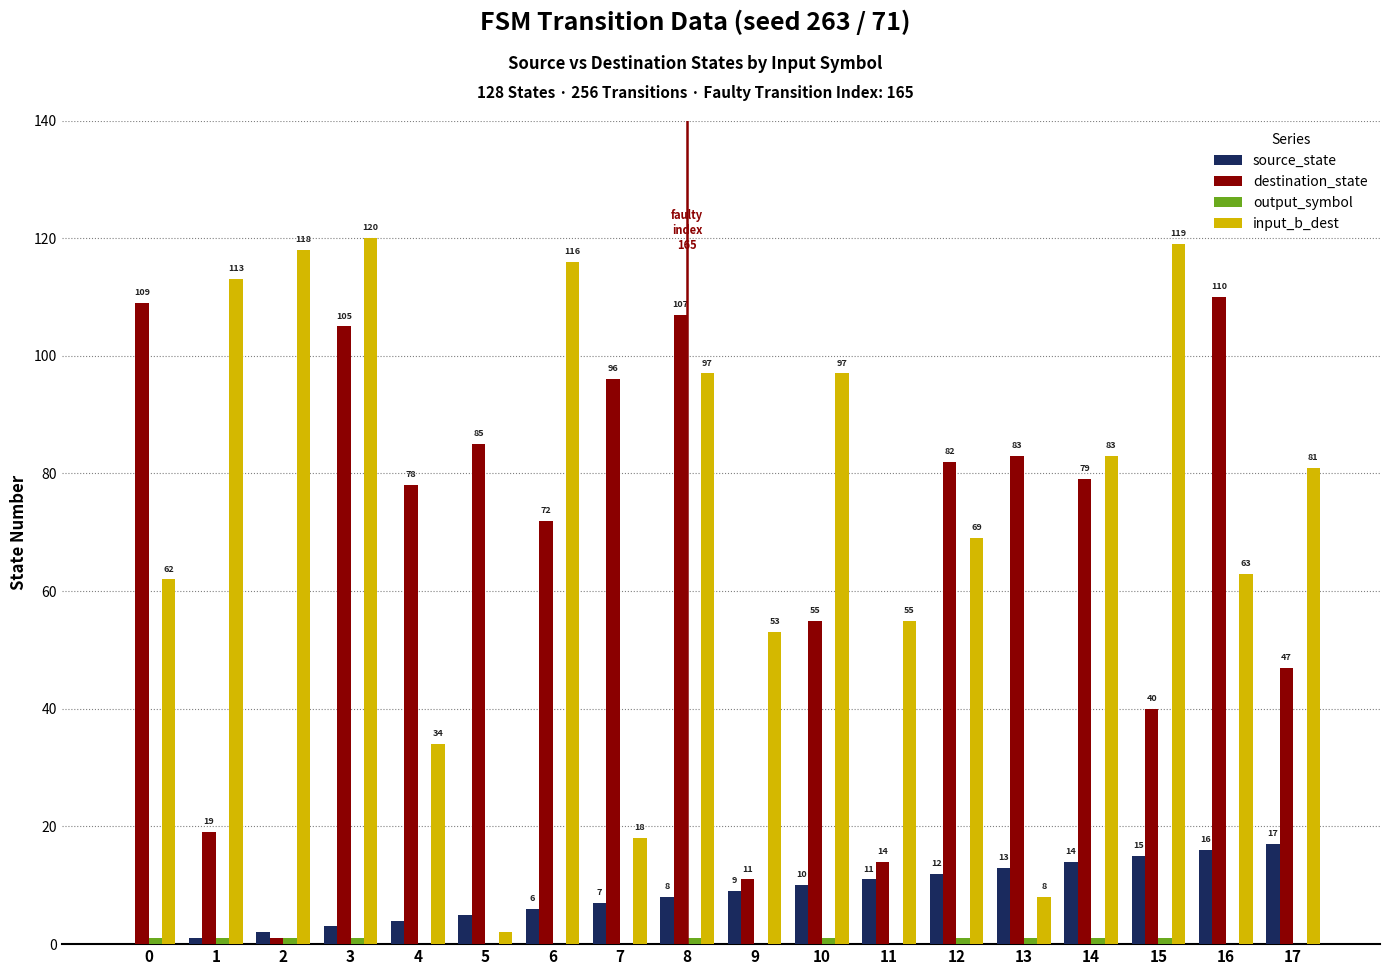

At which category is the sum across all series the highest?

3